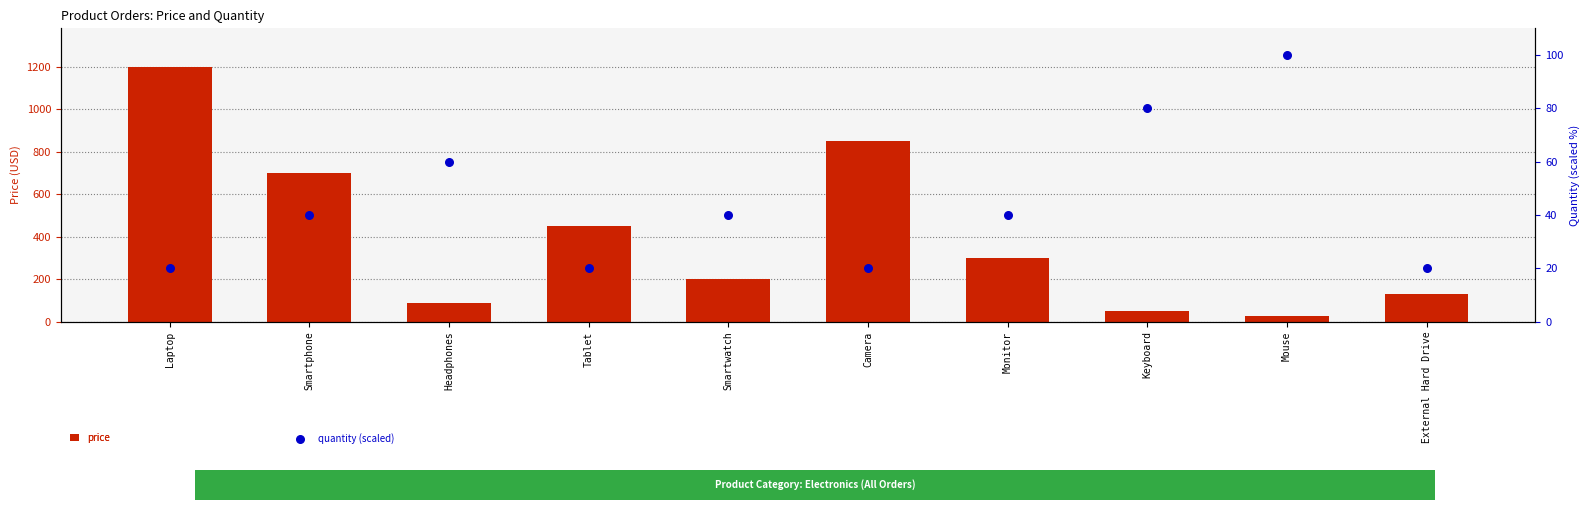

Which series has the largest Y range (max minus min)?

price